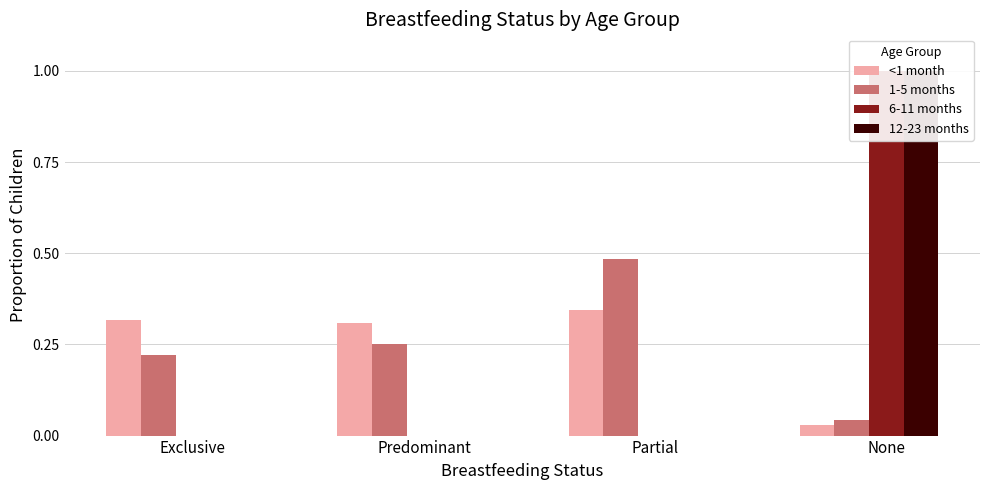

What is the label of the 4th bar from the left?

None